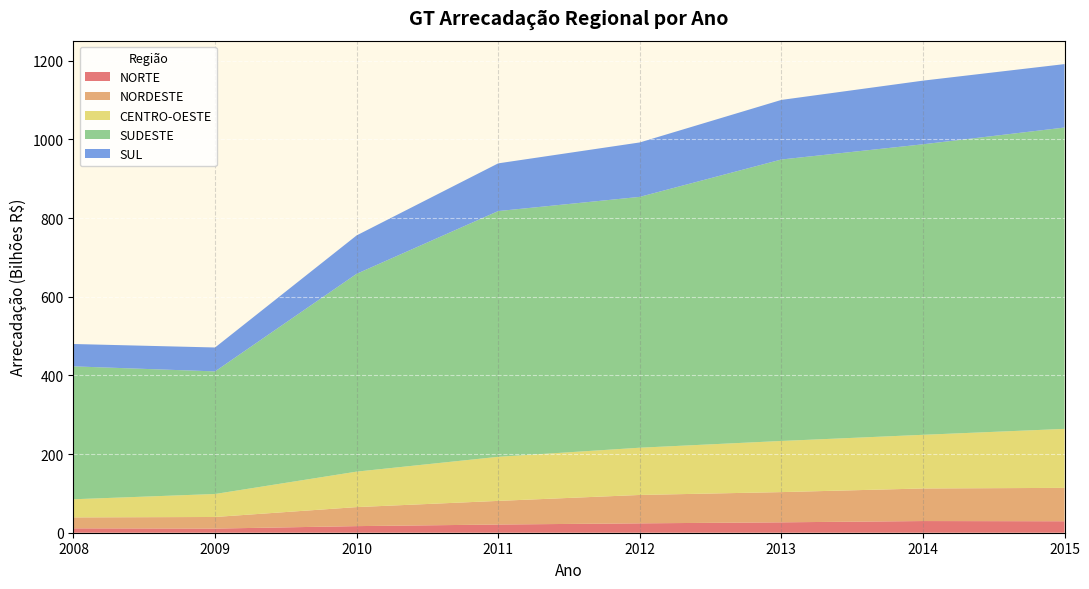

What is the difference between the second highest and second lowest values in the SUL series?

100444226826.6